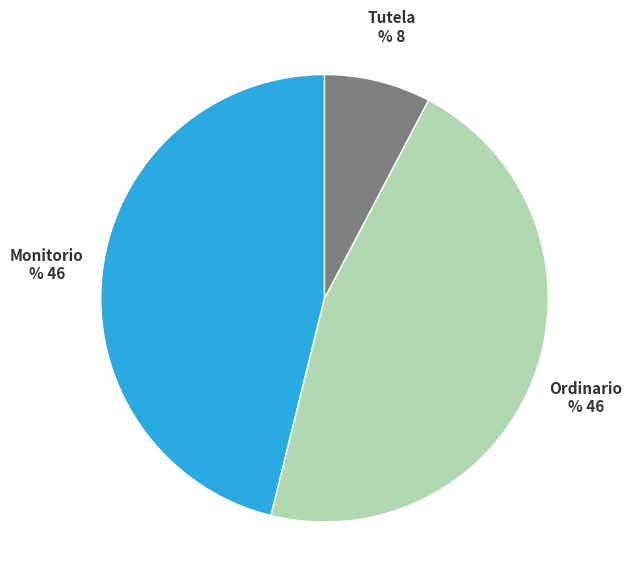

Does any single category account for the majority?

No